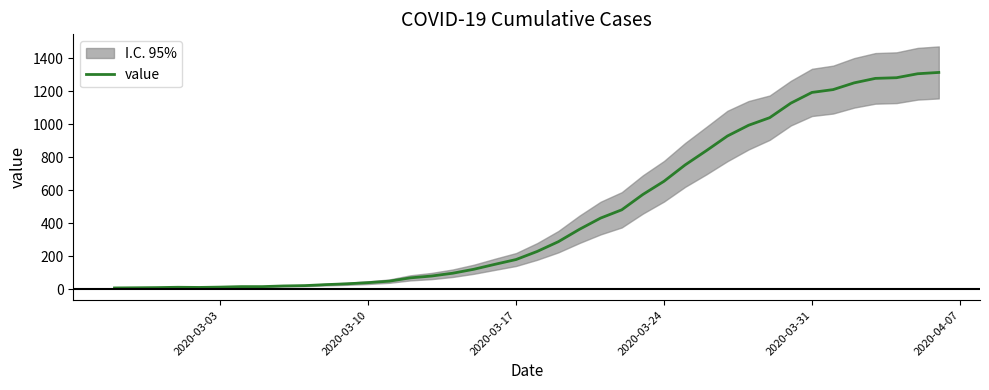

What is the greatest value displayed?

1313